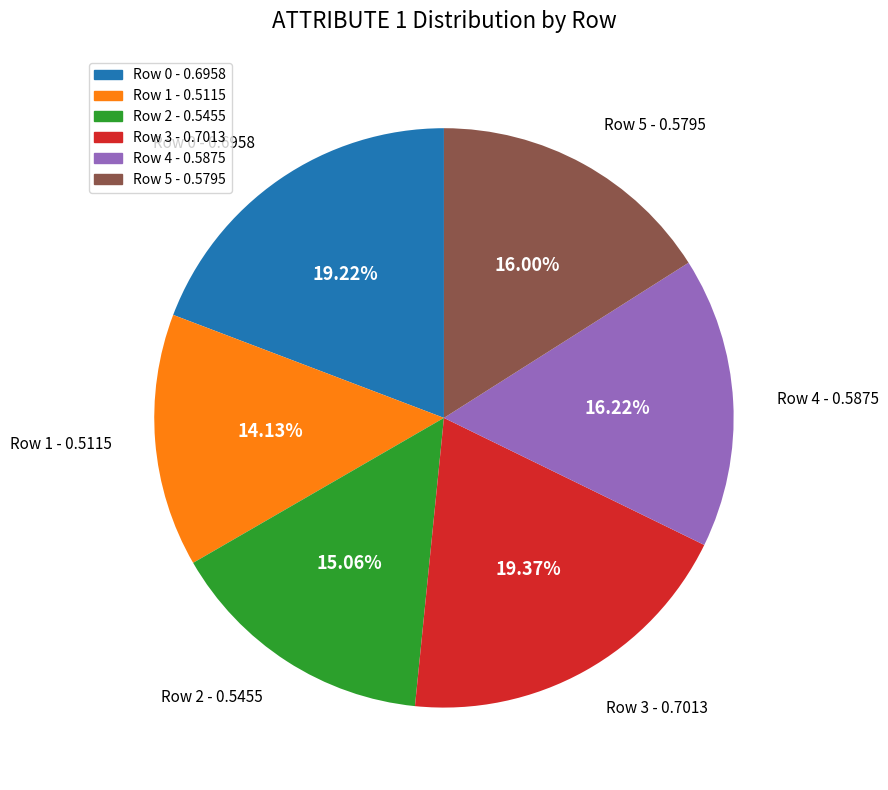

What percentage is the Row 2 slice, to the nearest percent?

15%